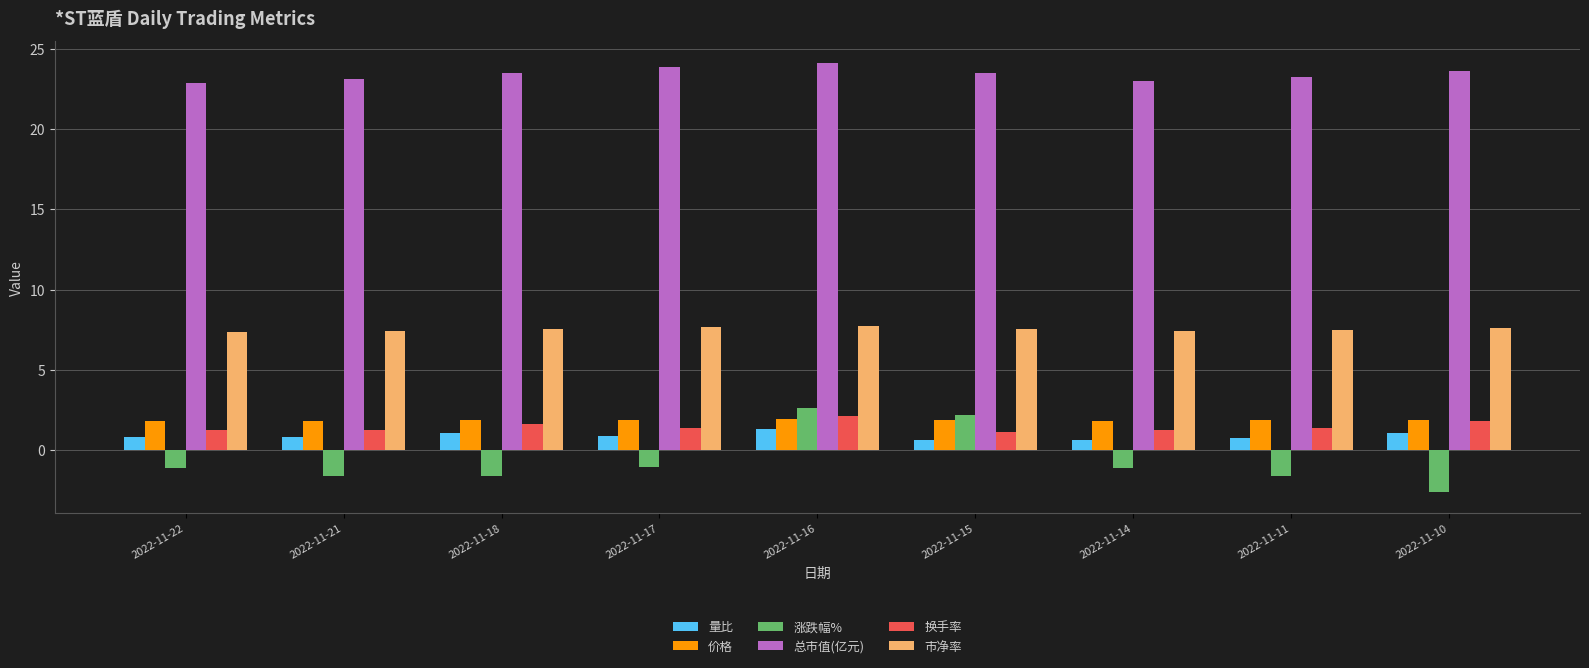

How many data points does each series have?

9